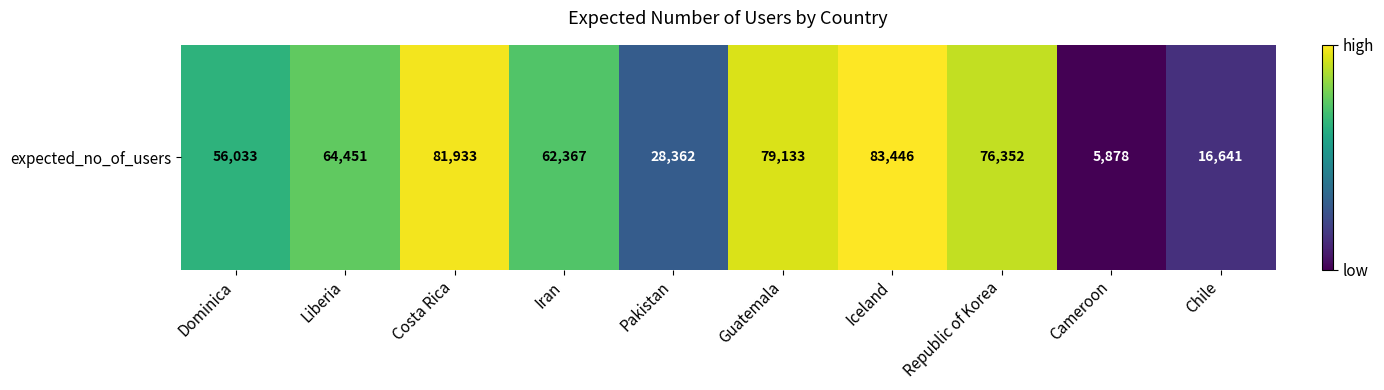

Rank the categories by value from lowest to highest.

Cameroon, Chile, Pakistan, Dominica, Iran, Liberia, Republic of Korea, Guatemala, Costa Rica, Iceland